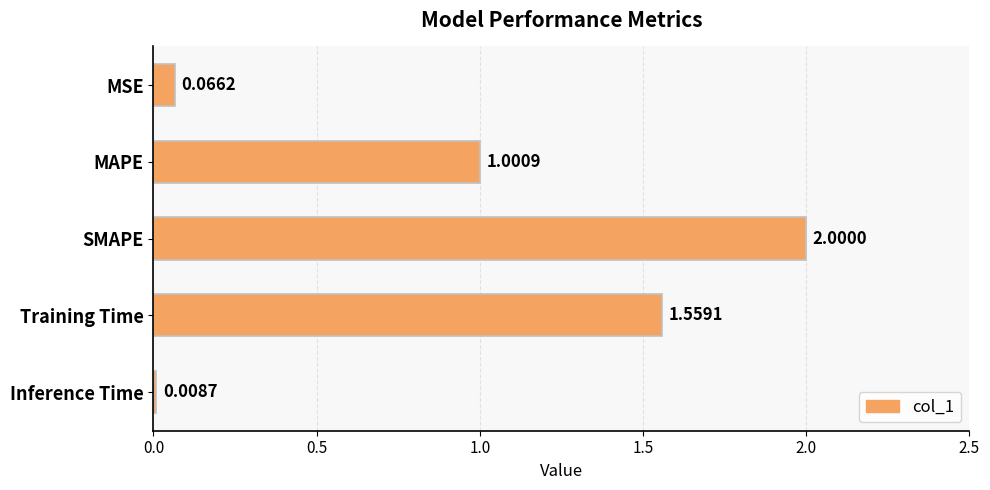

What is the label of the 3rd bar from the top?

SMAPE